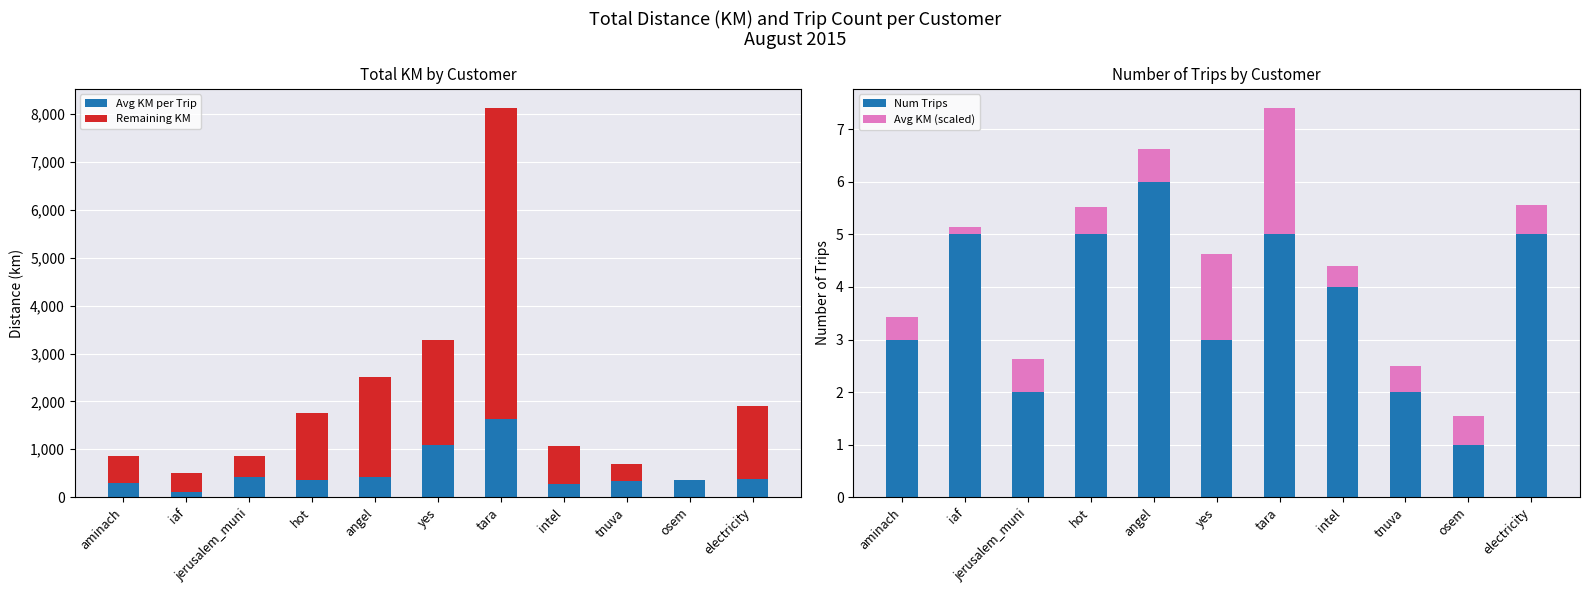

At which category is the sum across all series the highest?

tara